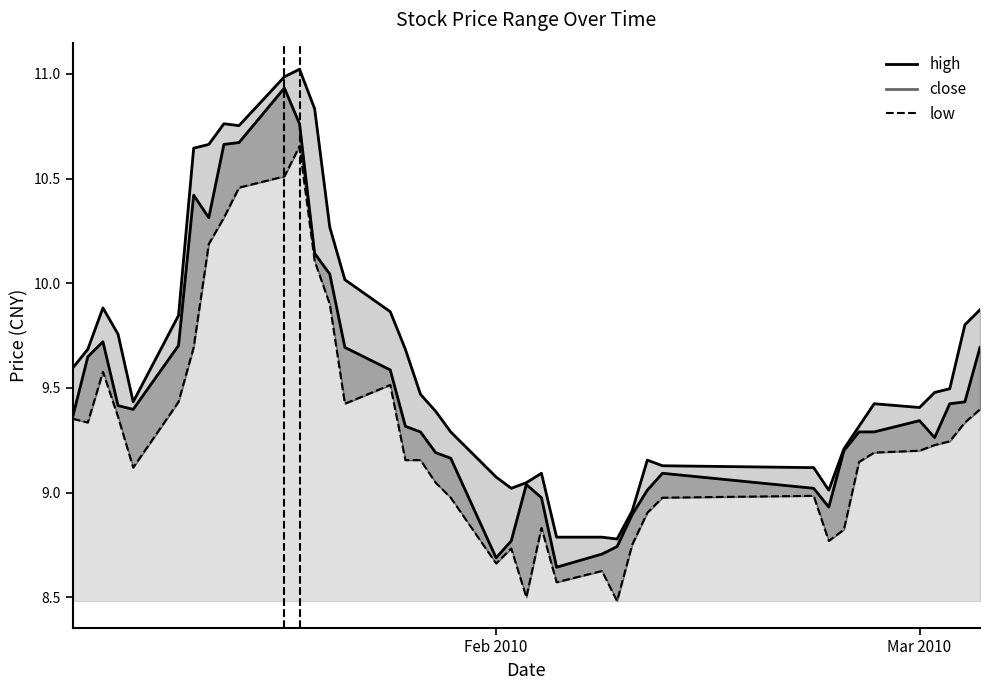

How many lines are shown in the chart?

3